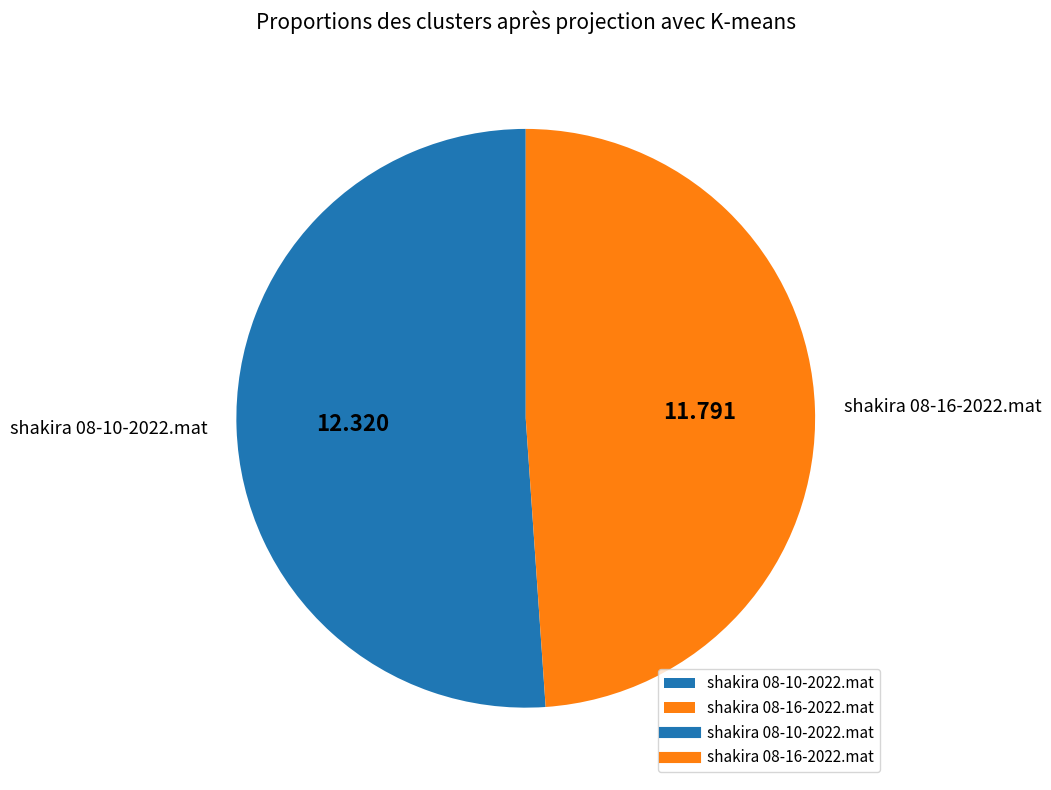

Between shakira 08-10-2022.mat and shakira 08-16-2022.mat, which is larger?

shakira 08-10-2022.mat